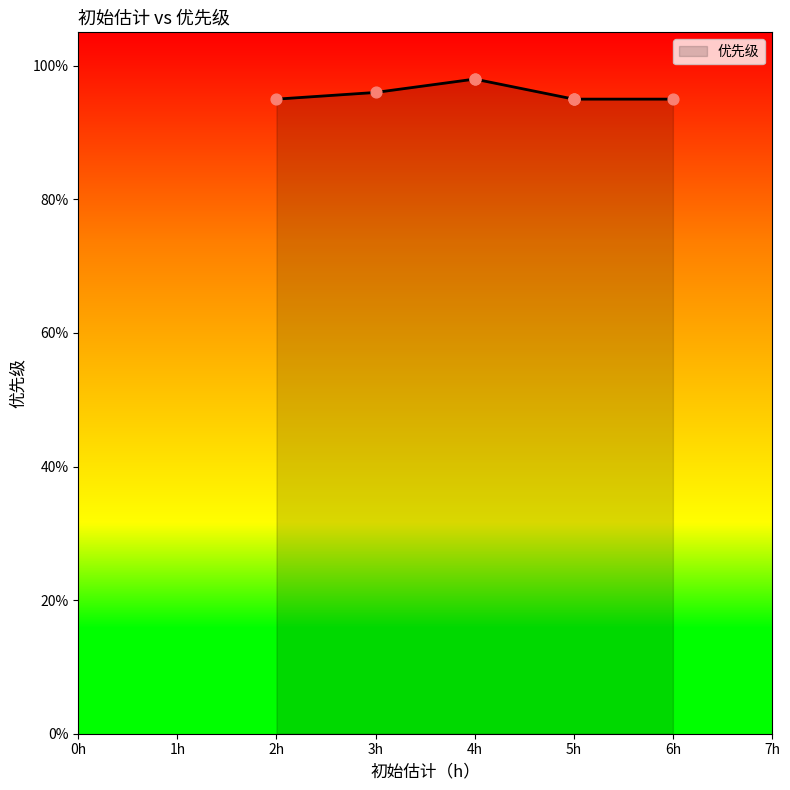

What is the change in value from 3 to 2?

-1